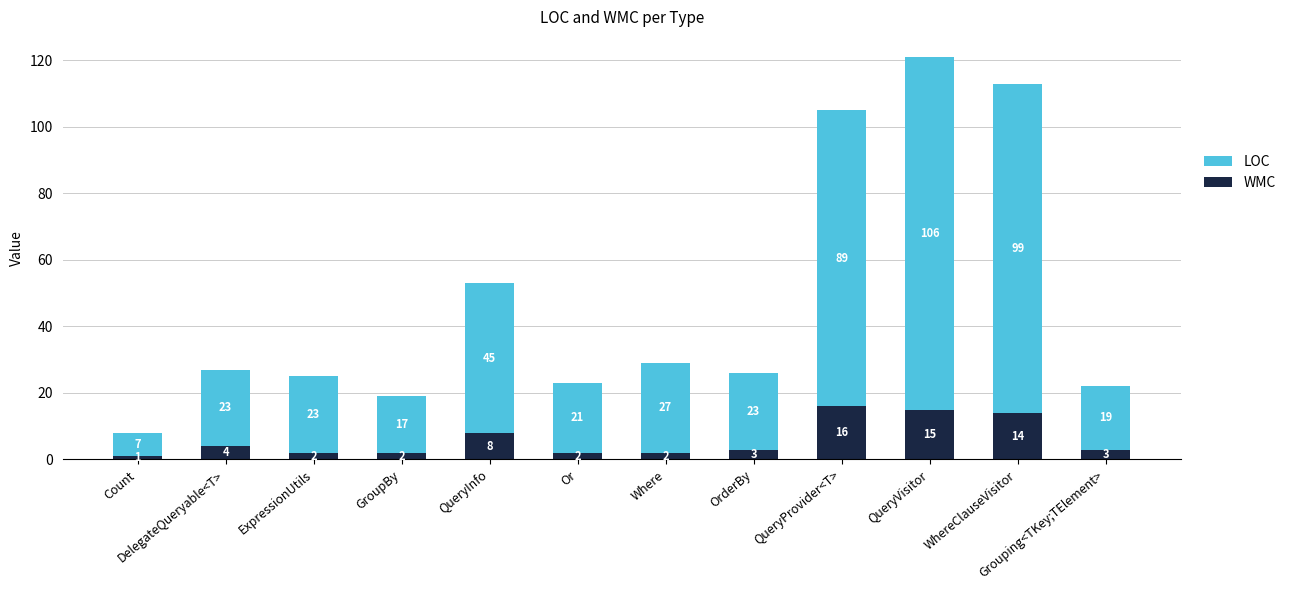

How many bars are there in total?

12